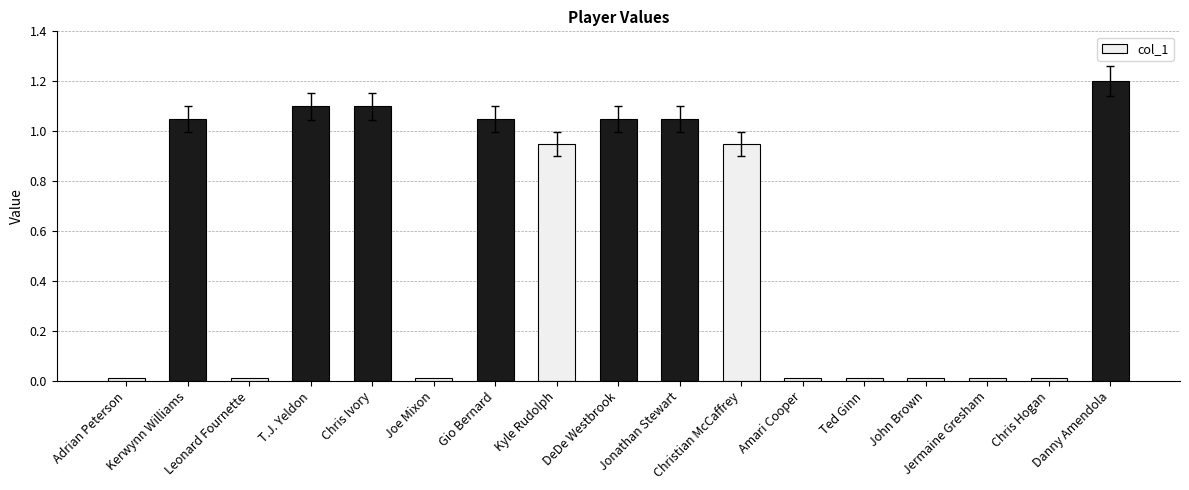

The value at Gio Bernard is 1.1. True or false?

True